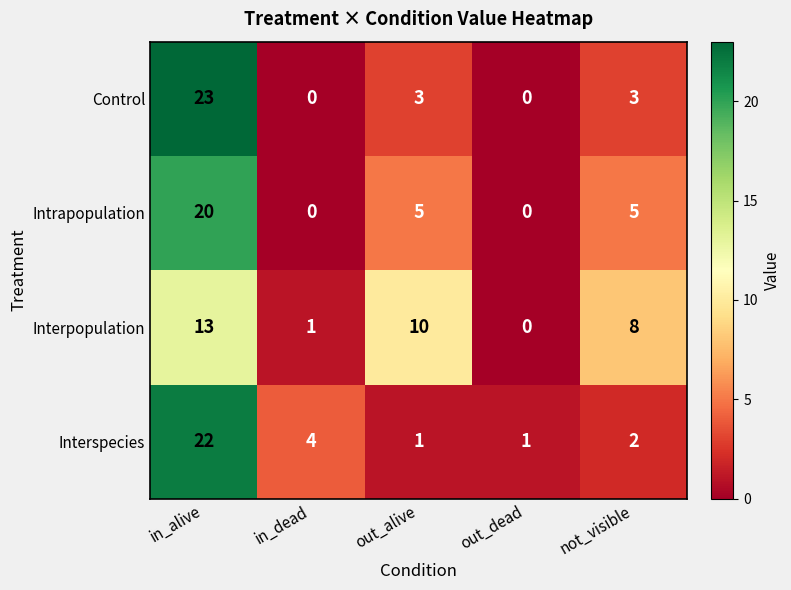

Reading left to right, transcribe all the data shown in this chart.

Control: in_alive=23	in_dead=0	out_alive=3	out_dead=0	not_visible=3
Intrapopulation: in_alive=20	in_dead=0	out_alive=5	out_dead=0	not_visible=5
Interpopulation: in_alive=13	in_dead=1	out_alive=10	out_dead=0	not_visible=8
Interspecies: in_alive=22	in_dead=4	out_alive=1	out_dead=1	not_visible=2